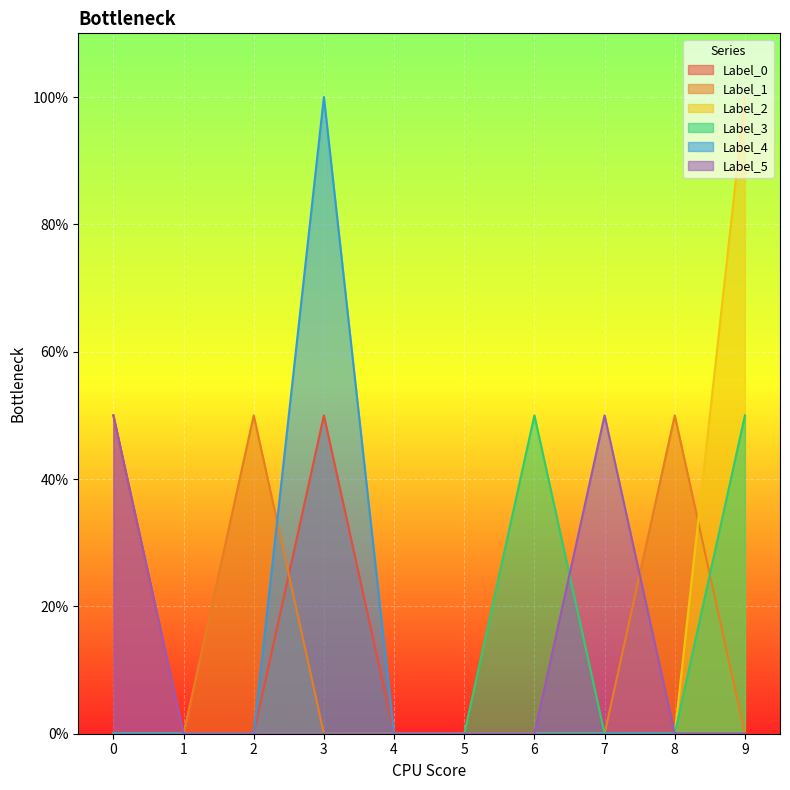

How many interior local peaks does the Label_5 series have?

1